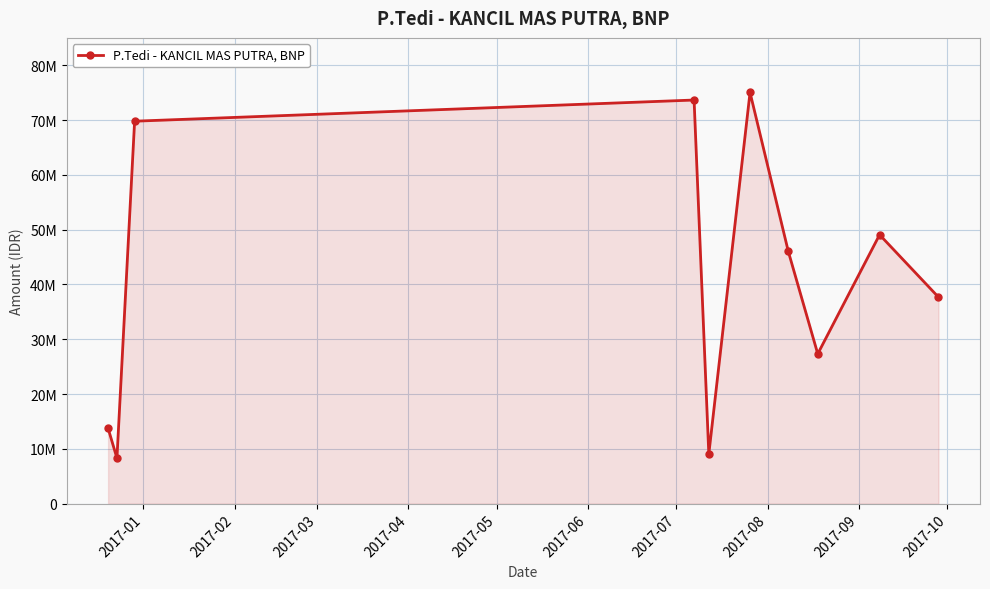

Is this an area chart (filled region under the line)?

Yes